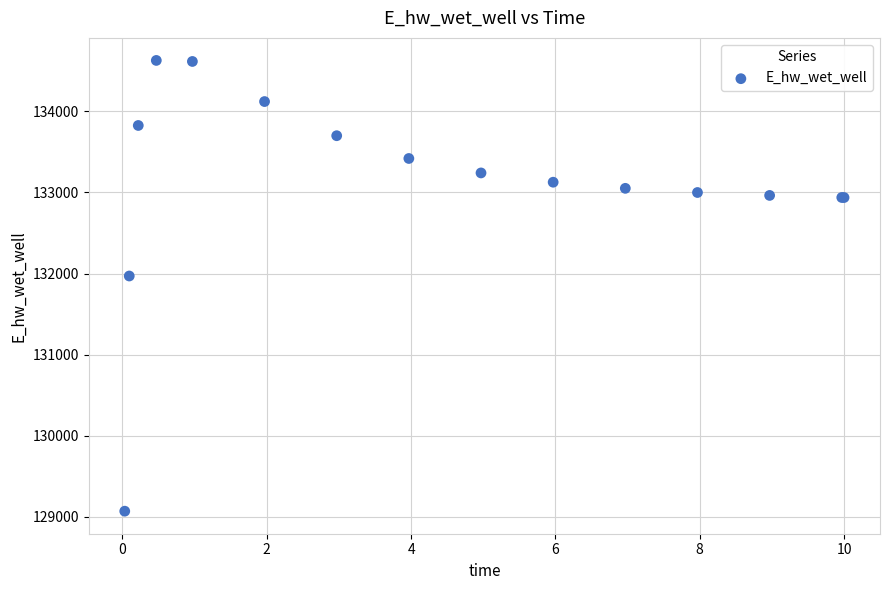

What Y value in the scatter plot is closest to 131849?

131969.9